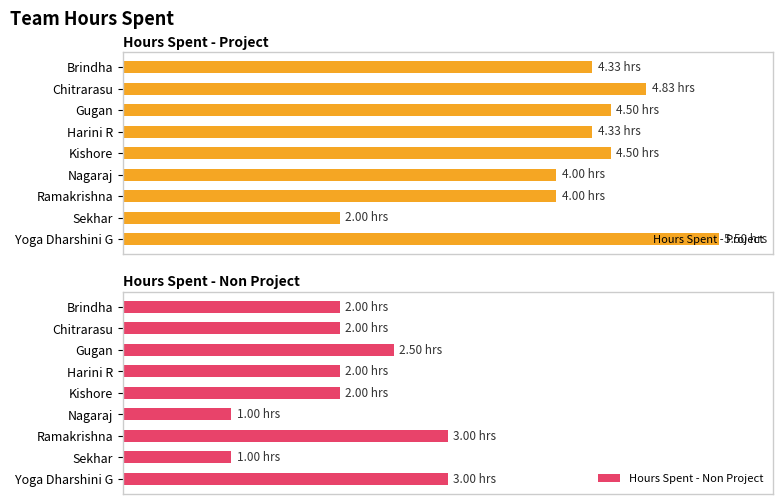

What is the difference between the maximum and second lowest values in the Hours Spent - Project series?

1.5